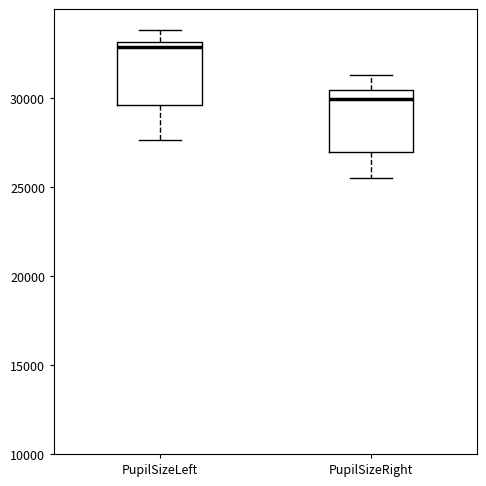

Which box's median line is the lowest?

PupilSizeRight